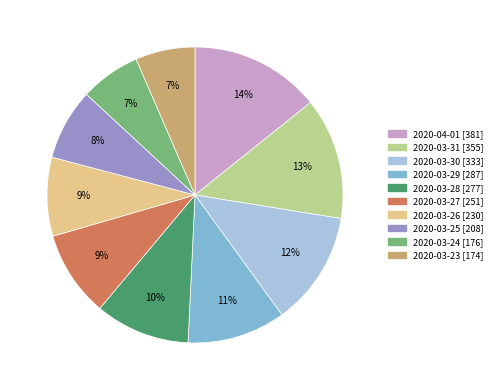

Is the sum of 2020-03-23 and 2020-03-27 greater than half?

No